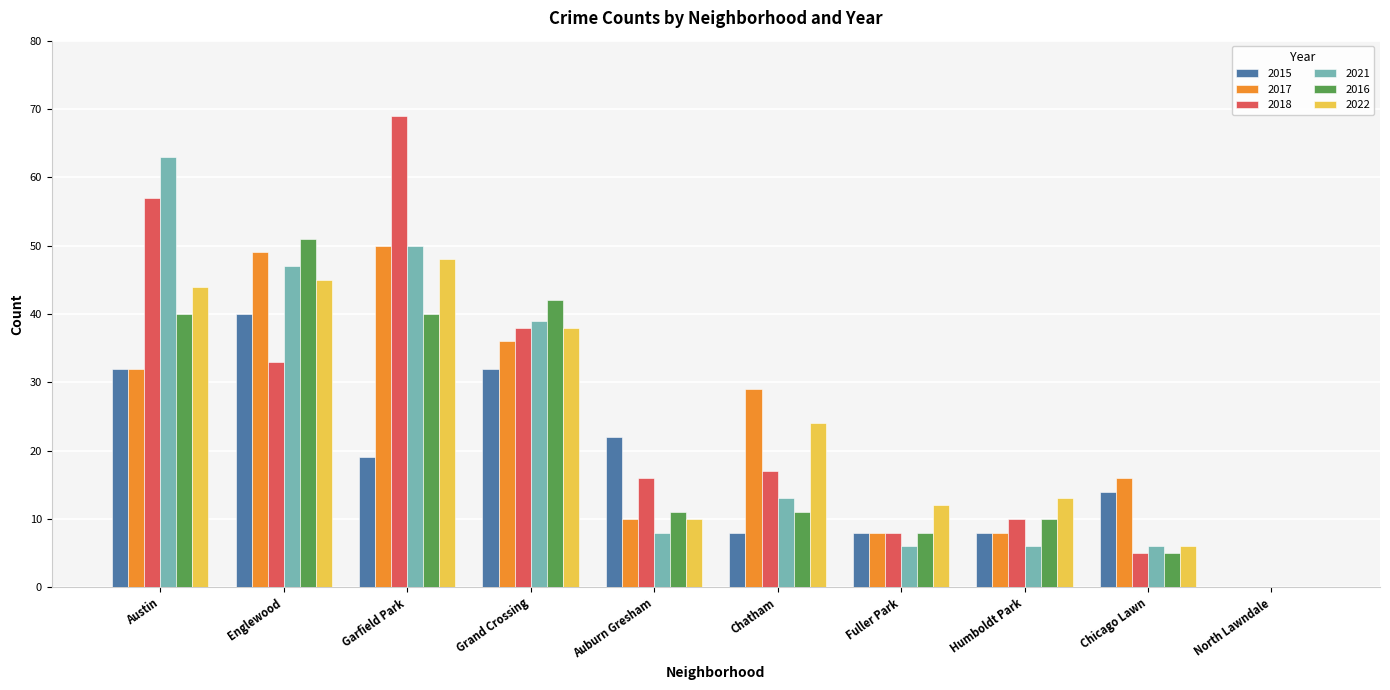

At which label is 2021 closest to 31?

Grand Crossing